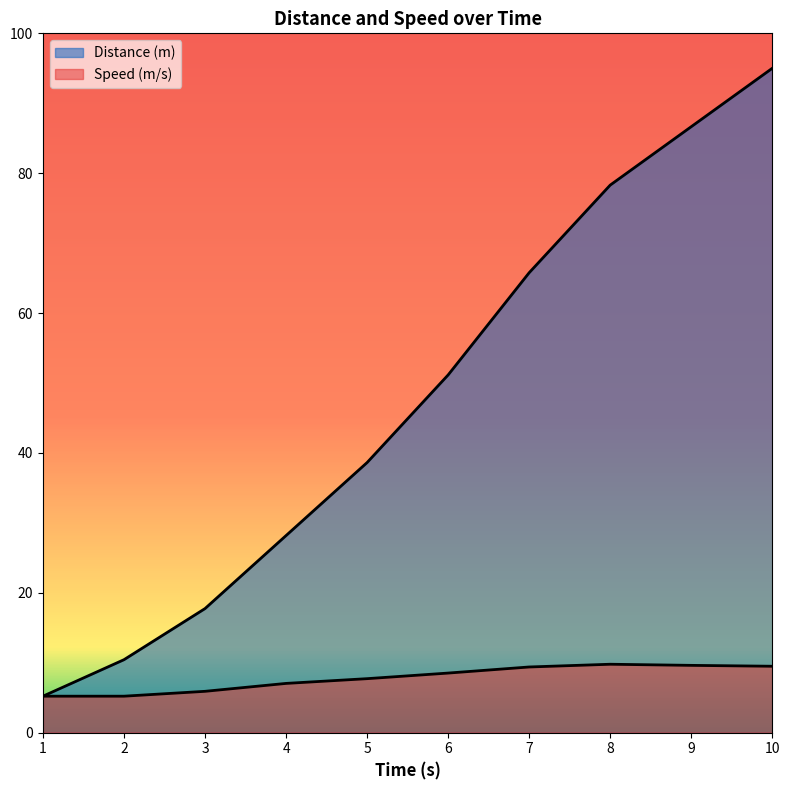

True or false: Speed (m/s) has more than 2 points higher than both neighbors.

False